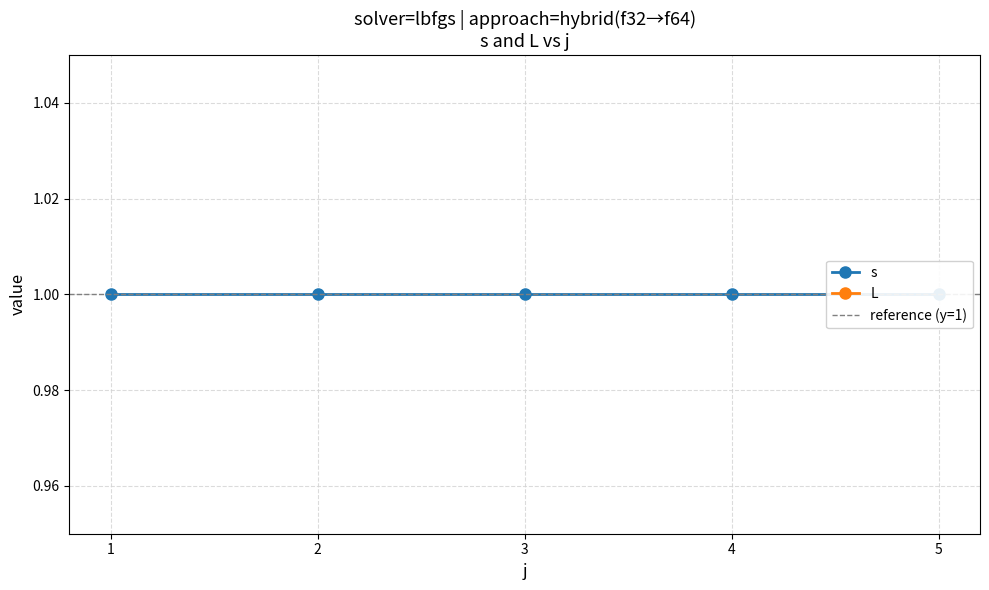

What are all the series names shown in the legend?

s, L